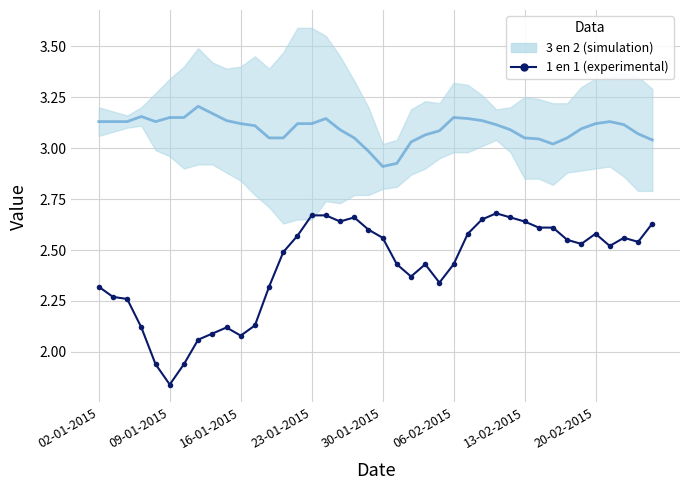

In 3 en 2, how many points are higher than both neighbors (excluding endpoints)?

5